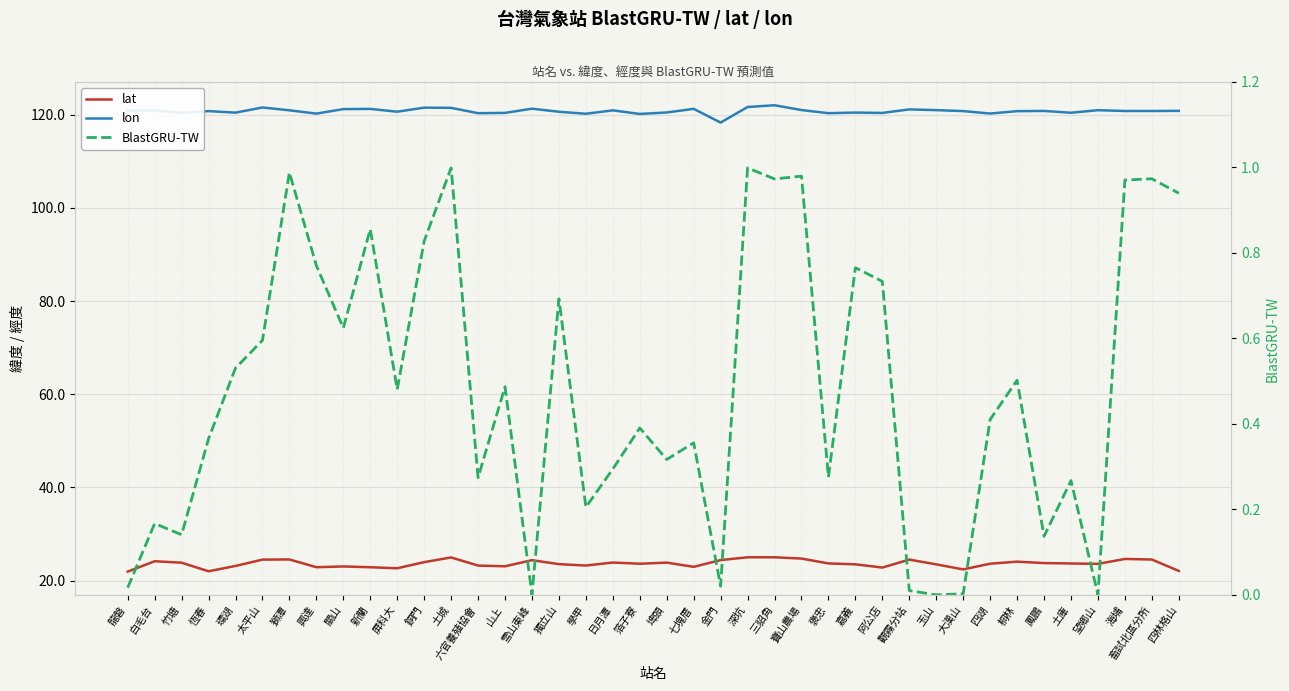

Is it true that BlastGRU-TW equals 0.1 at 竹塘?

True